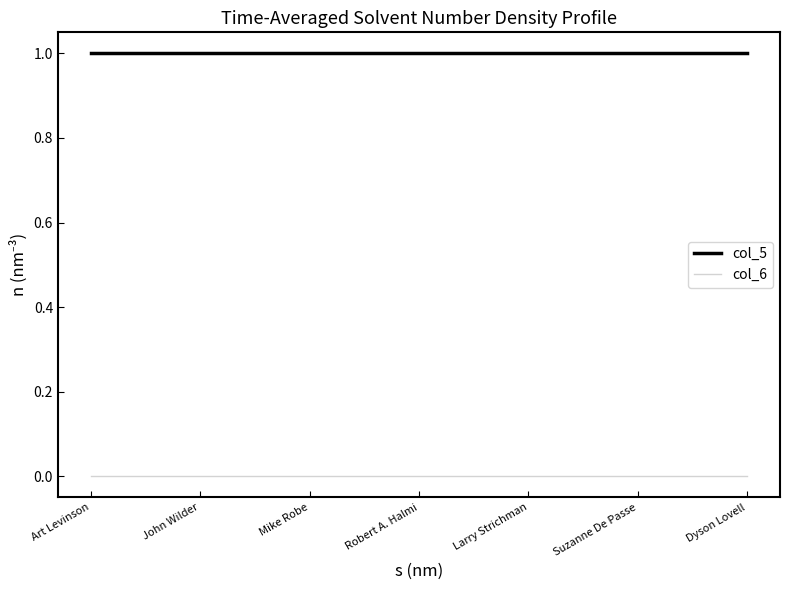

Reading left to right, what are all the values shown in this chart?

col_5: 1	1	1	1	1	1	1
col_6: 0	0	0	0	0	0	0